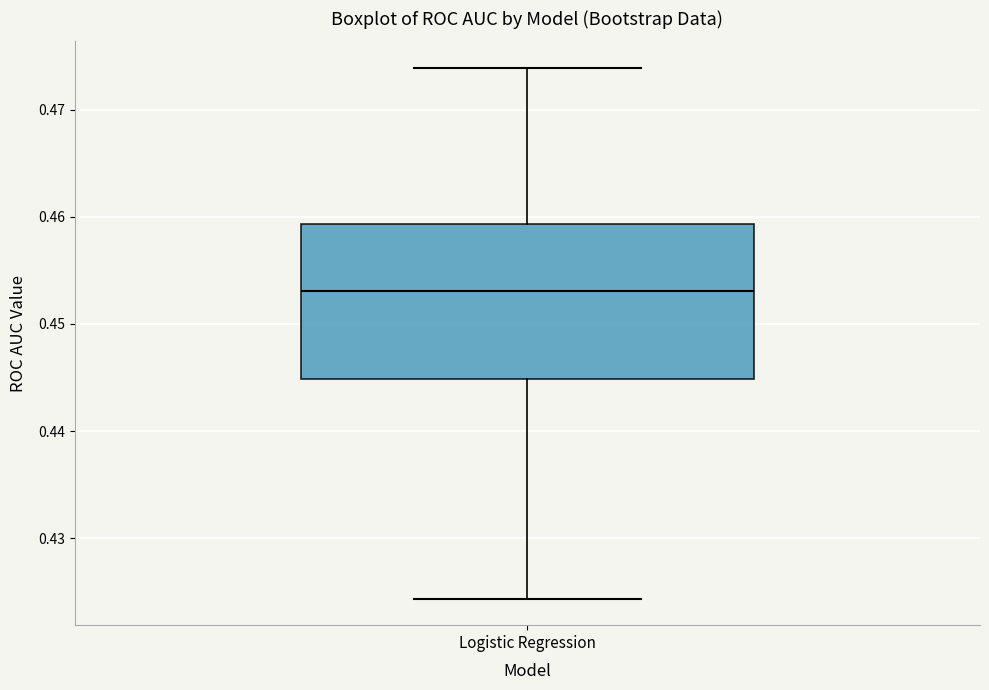

Read this box plot against the y-axis: the position of the median line, the range covered by the box, and the ends of both whiskers. The values are not printed on the chart, so give them approximately, as read against the axis.

median 0.453, box 0.445 to 0.459, whiskers 0.424 to 0.474